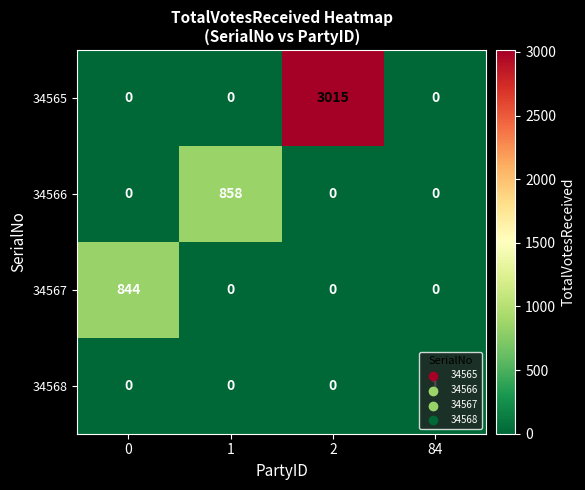

Between 0 and 1, which series saw the biggest shift?

34566